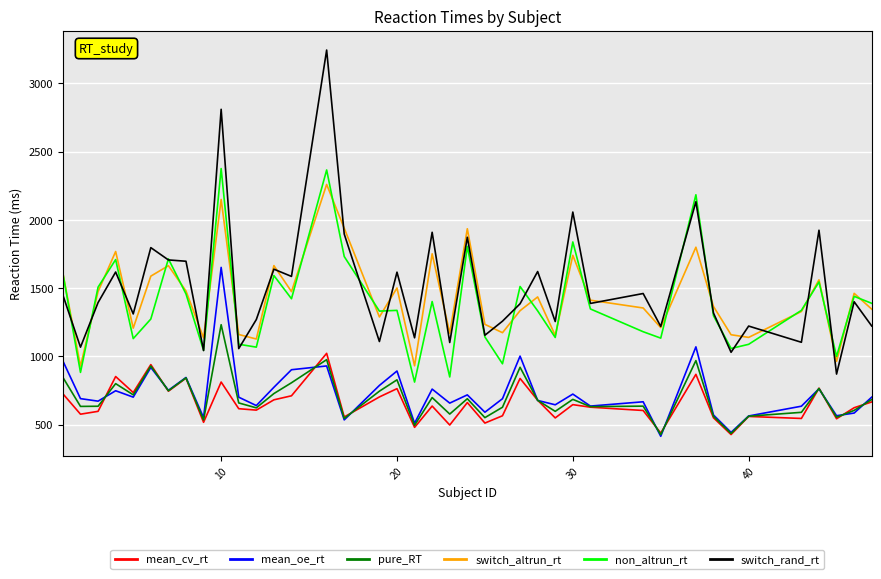

True or false: switch_altrun_rt and mean_oe_rt cross at least once.

False